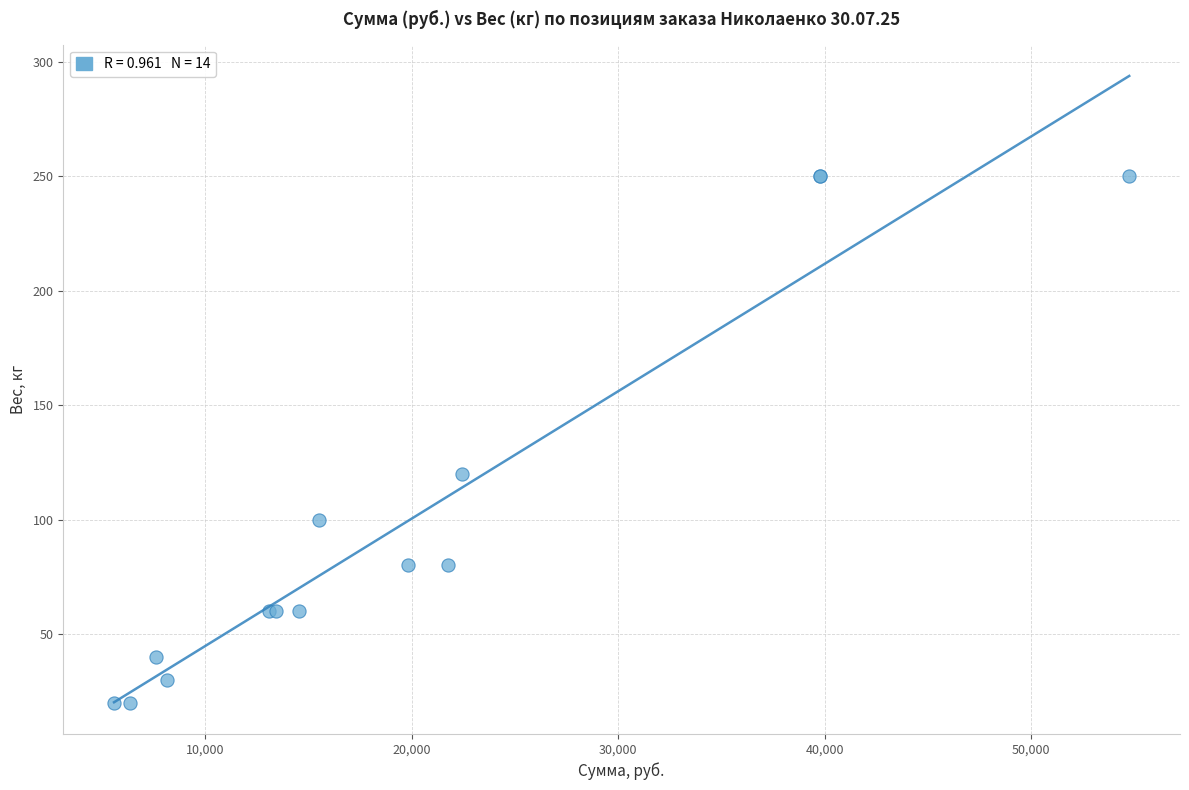

What Y value in the scatter plot is closest to 135?

120